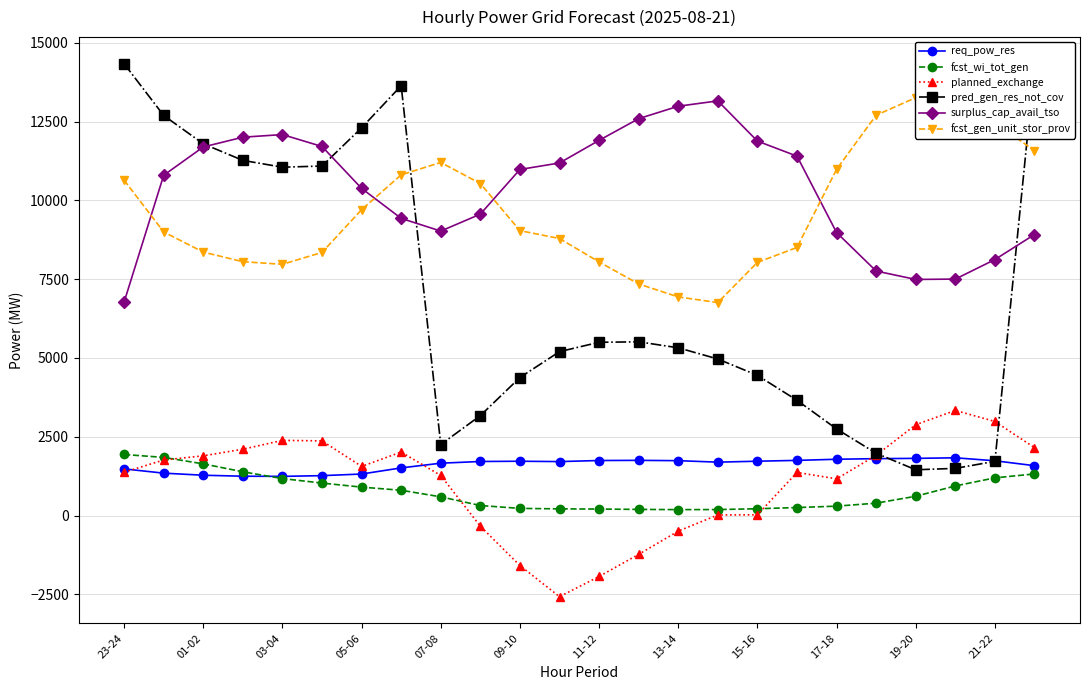

How many times do fcst_gen_unit_stor_prov and surplus_cap_avail_tso cross each other?

4